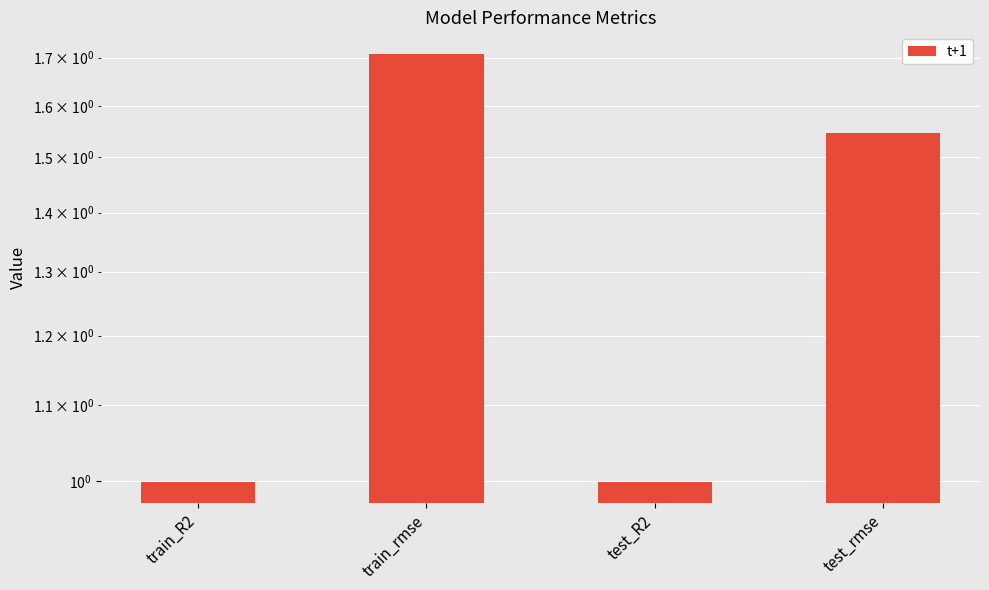

What is the change in value from train_rmse to test_rmse?

-0.2